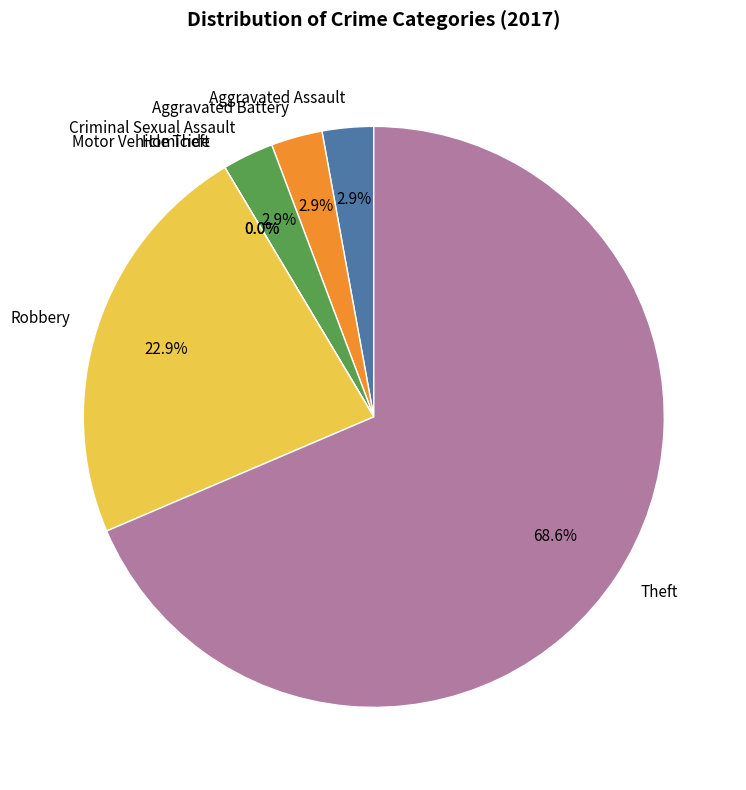

Is there any slice that represents more than half of the pie?

Yes